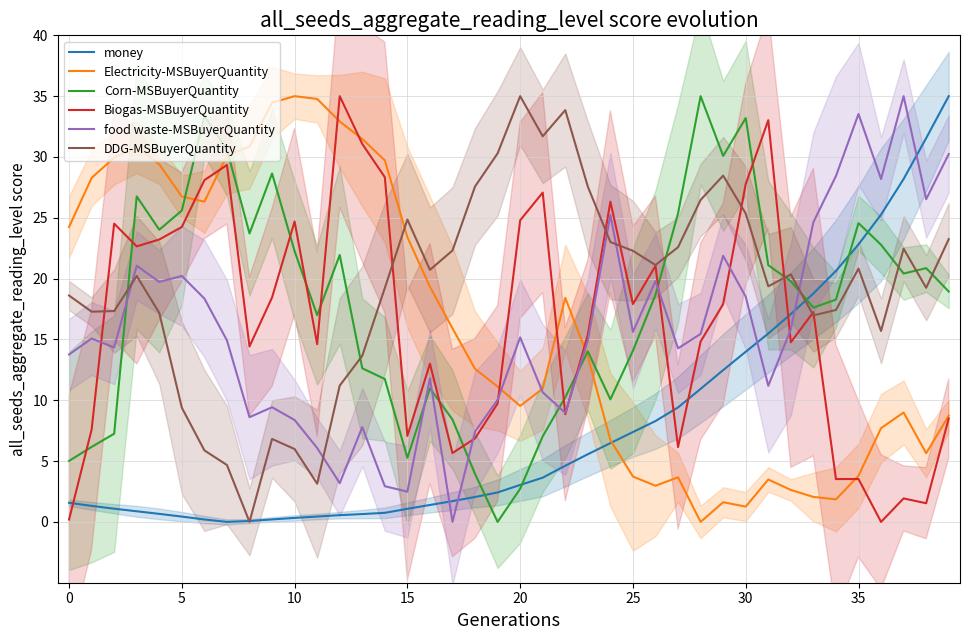

At which label does DDG-MSBuyerQuantity reach its peak?

20